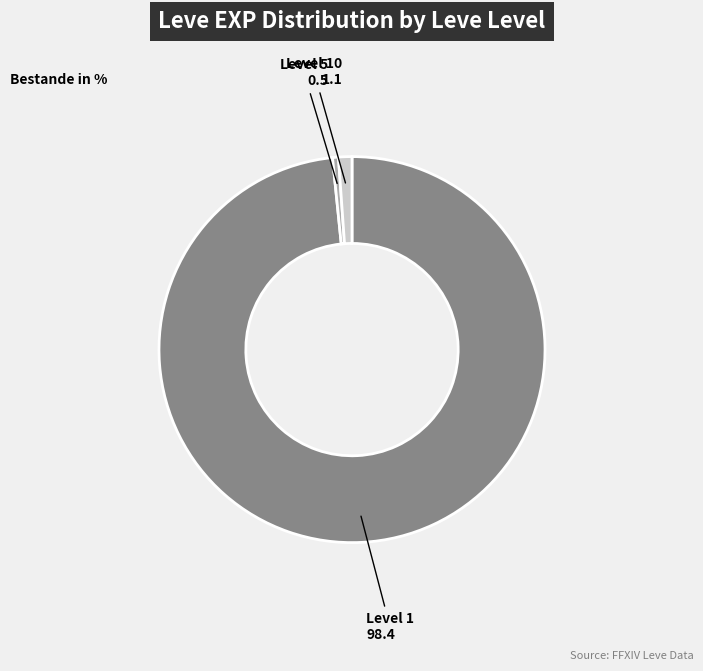

Count the number of slices in the pie.

3